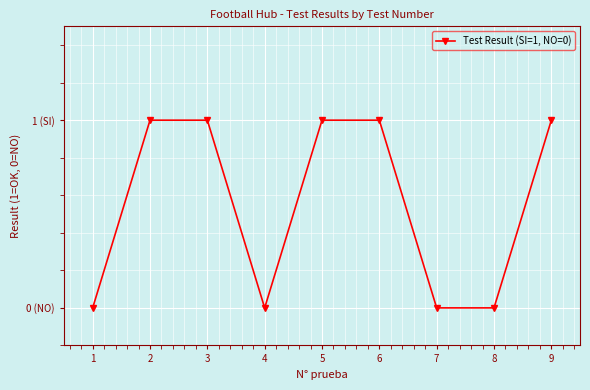

What is the difference between the maximum and minimum values?

1